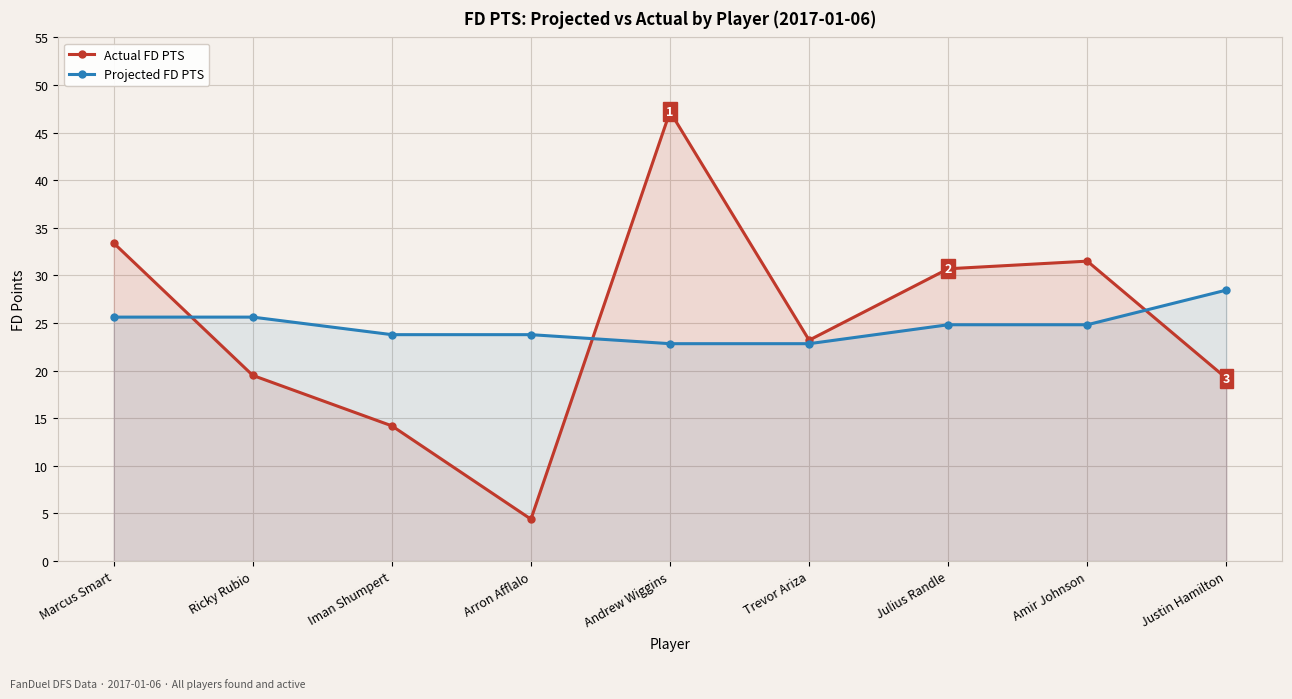

Count the number of categories in the chart.

9